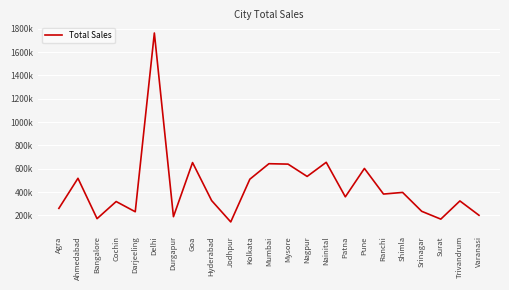

True or false: there are more than 1 points higher than both neighbors.

True